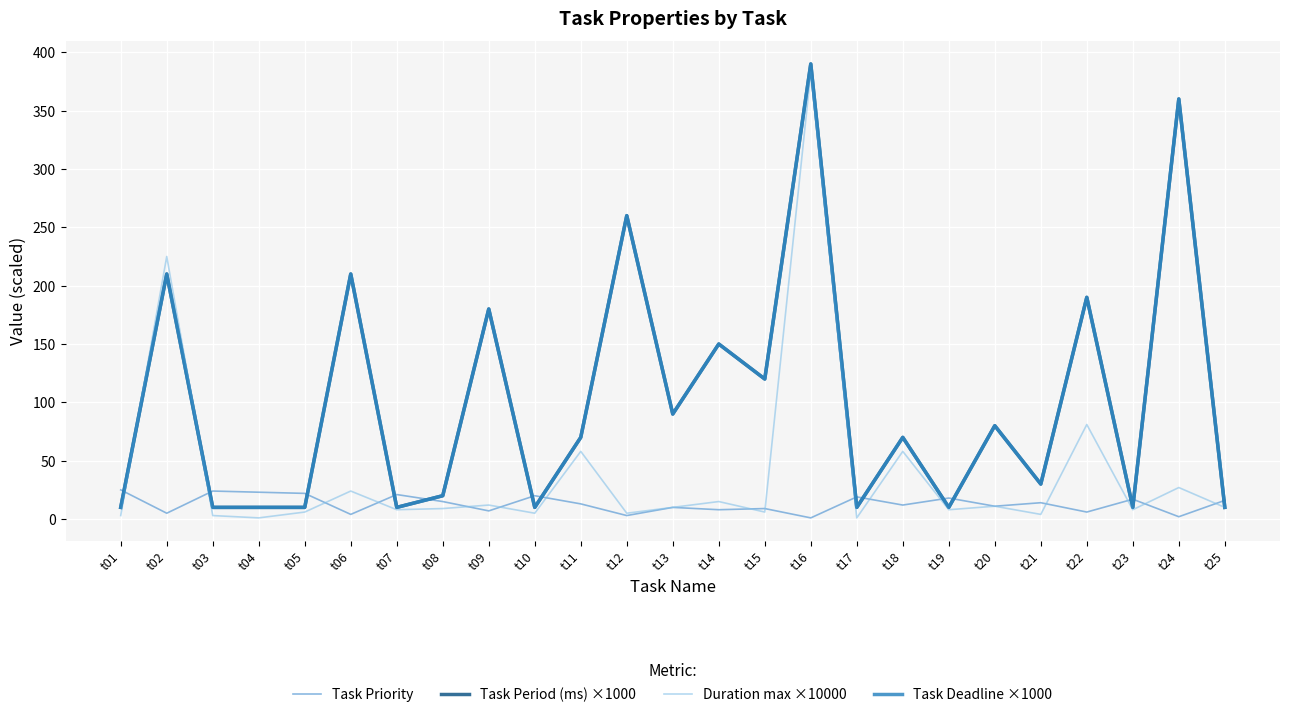

At which label does Duration max ×10000 reach its peak?

t16